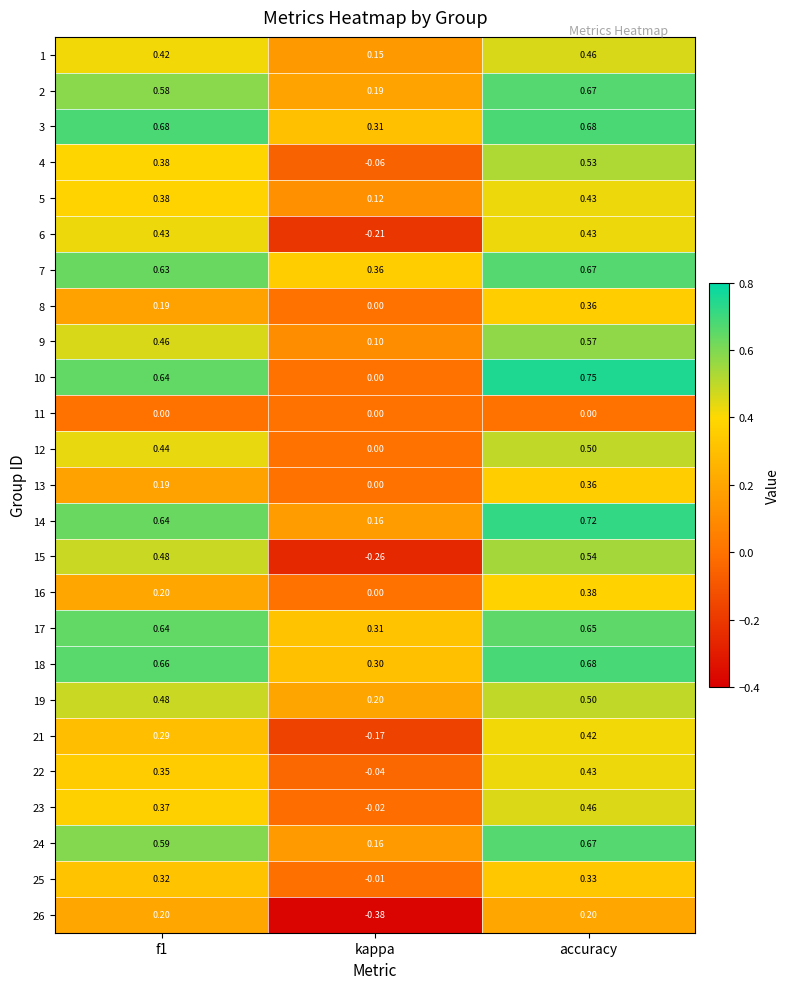

Which category has the lowest value in the 6 series?

kappa